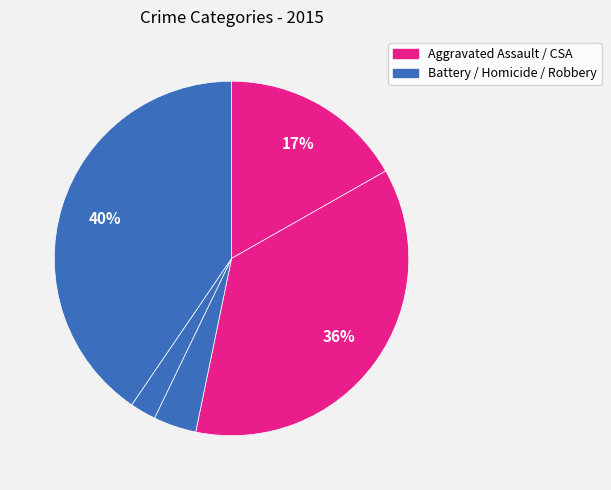

To the nearest percent, what is the difference between the largest and smallest slice percentages?

38%